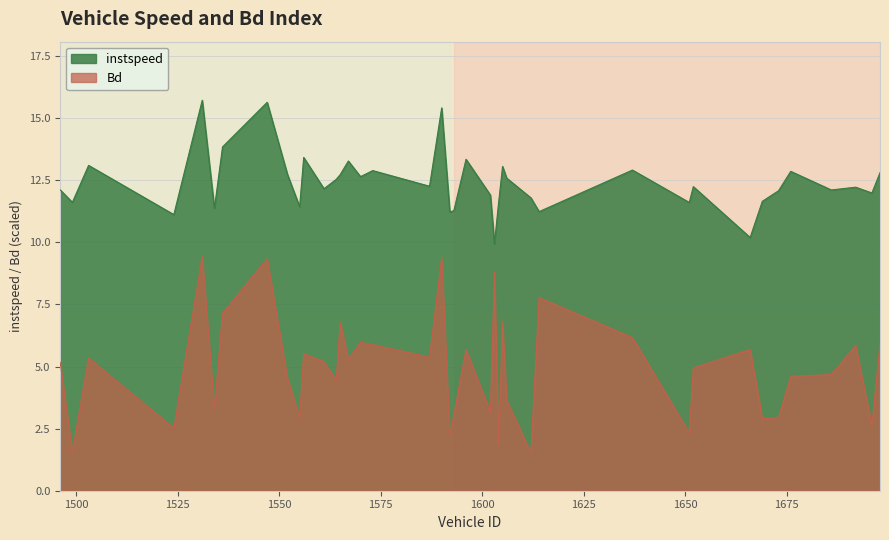

What is the total value across all series at 1534?

14.7